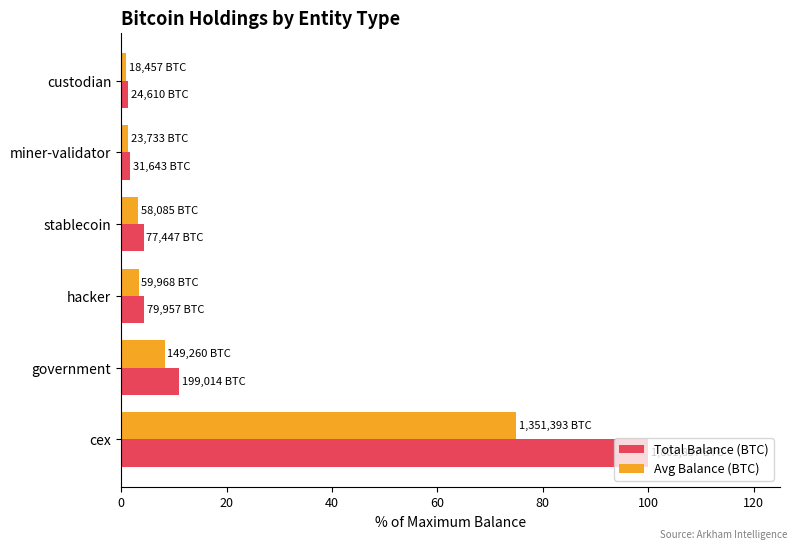

Which series has the largest total across all categories?

Total Balance (BTC)